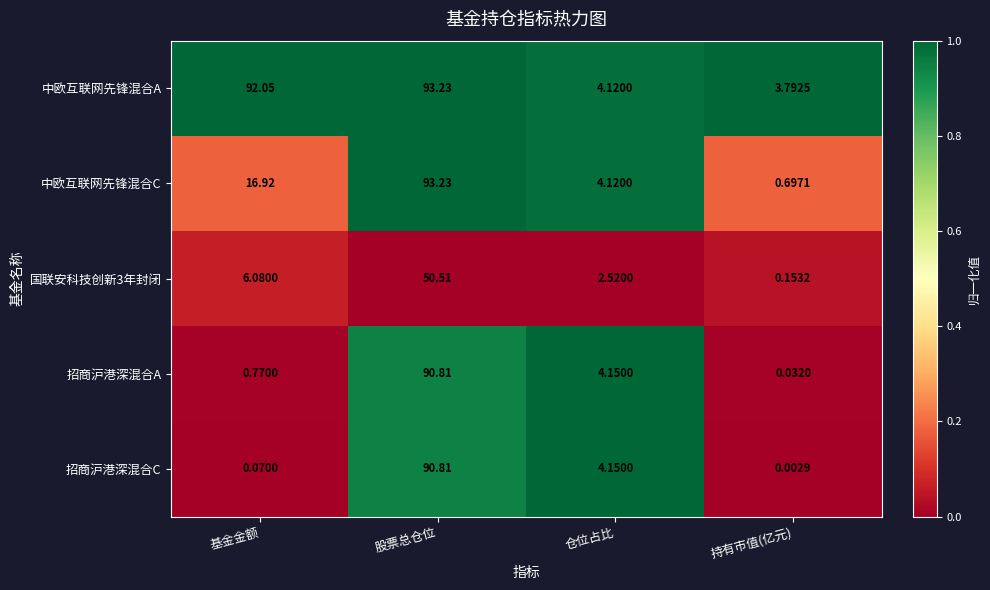

At which category does the chart reach its minimum across all series?

持有市值(亿元)